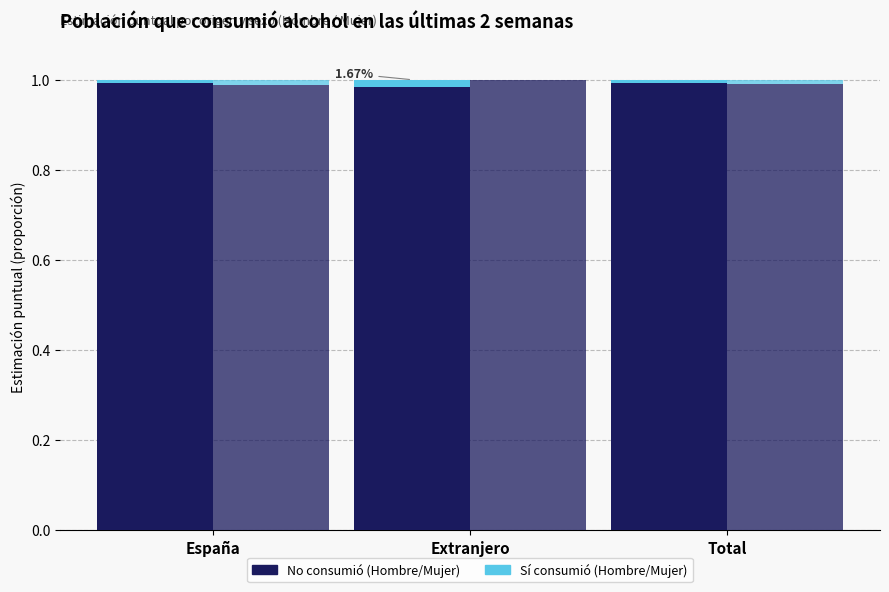

How many values in Mujer (Sí) are above zero?

2